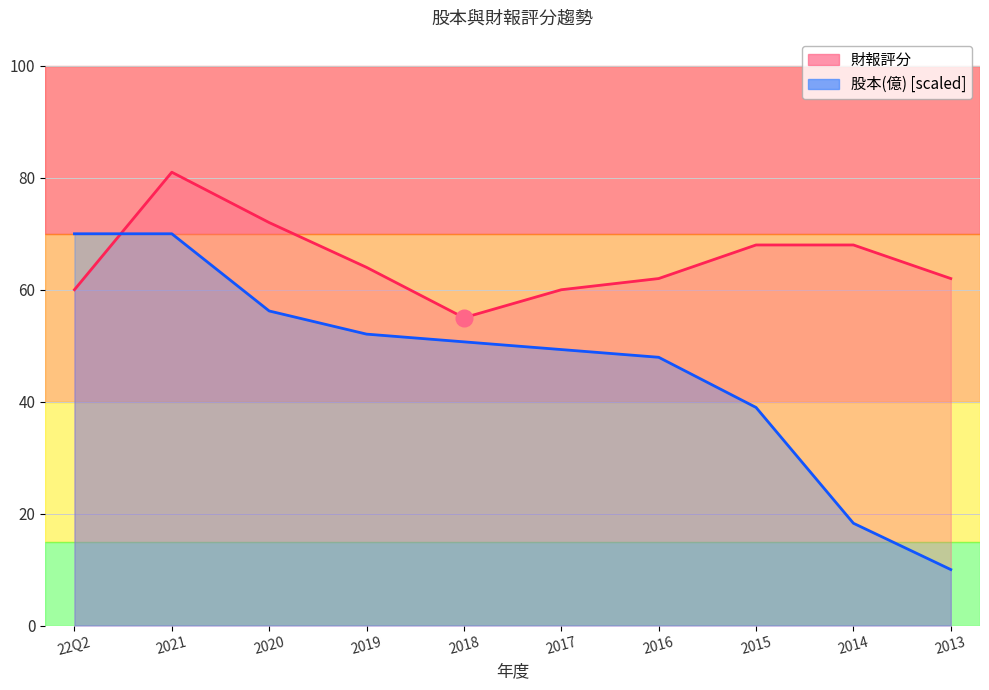

How many intersections are there between 財報評分 and 股本(億)?

1